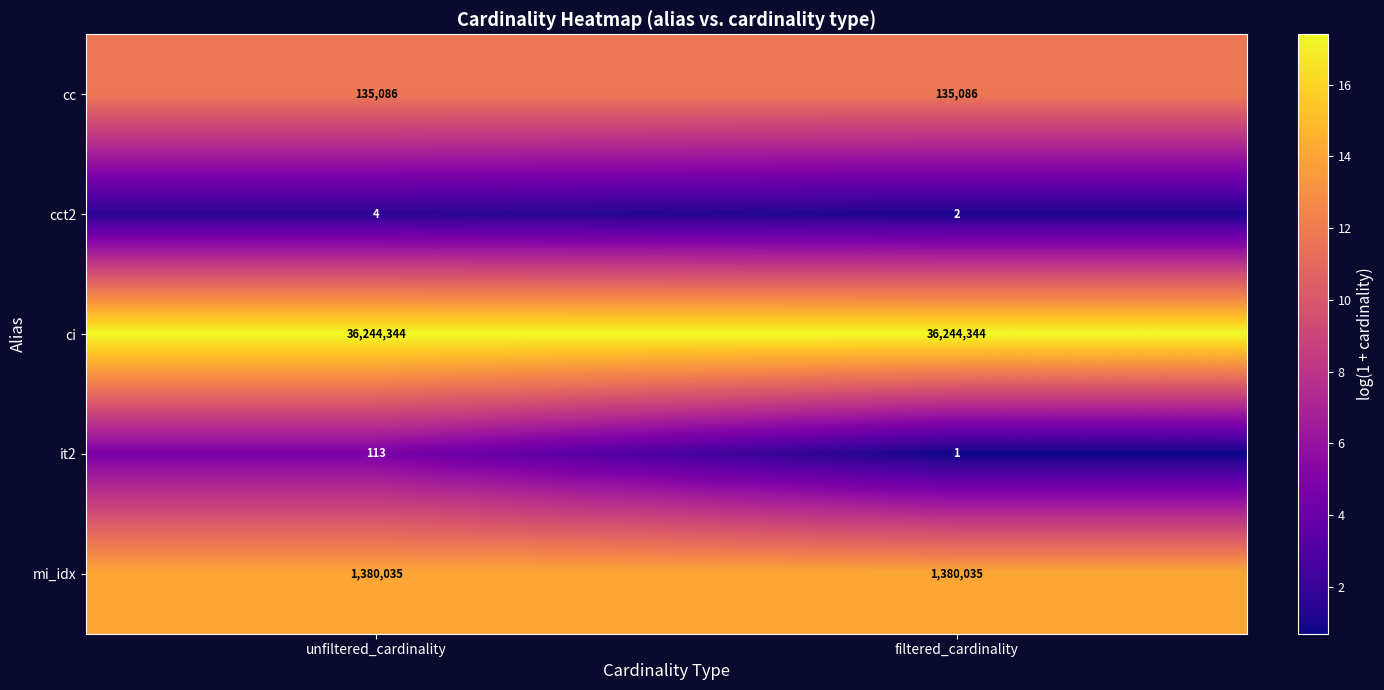

What is the smallest value displayed?

1